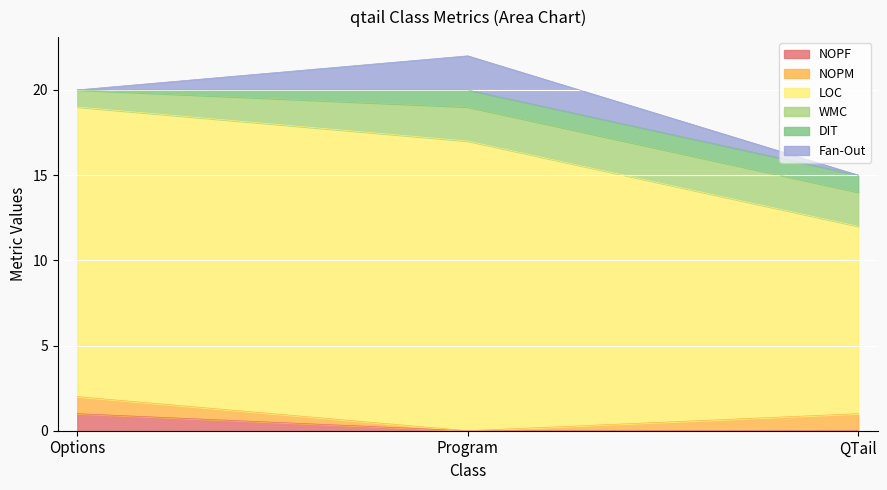

Which series changed the most between Options and Program?

Fan-Out